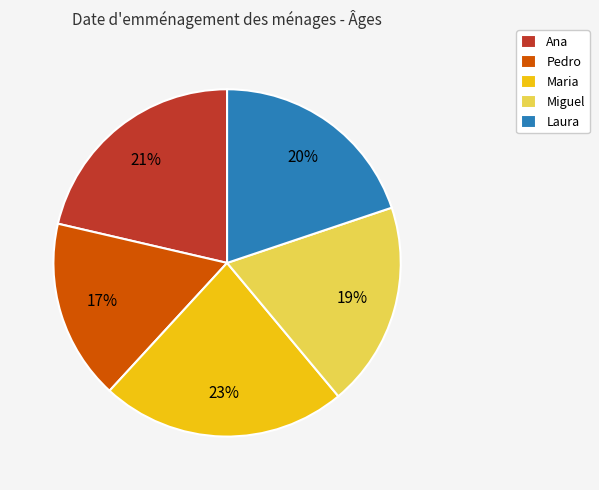

To the nearest percent, what is the difference between the largest and smallest slice percentages?

6%